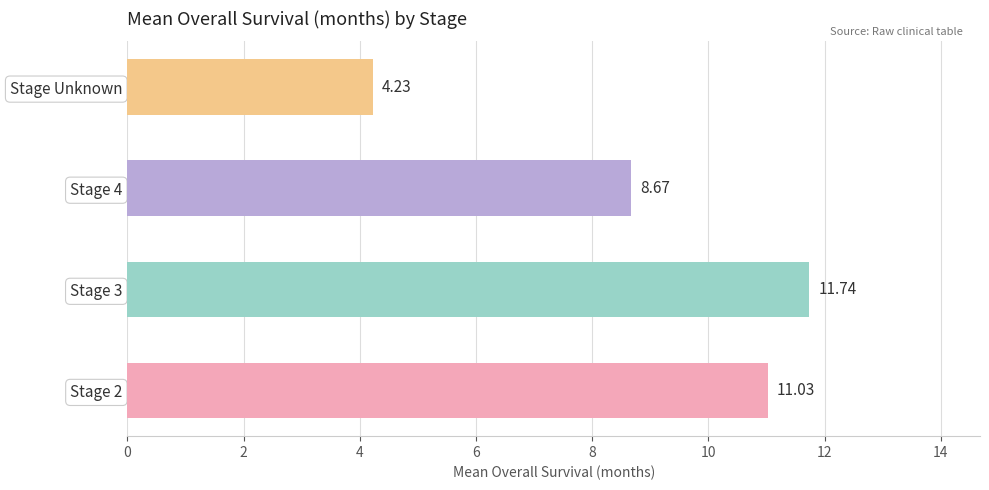

At which category does the chart reach its peak across all series?

Stage 3